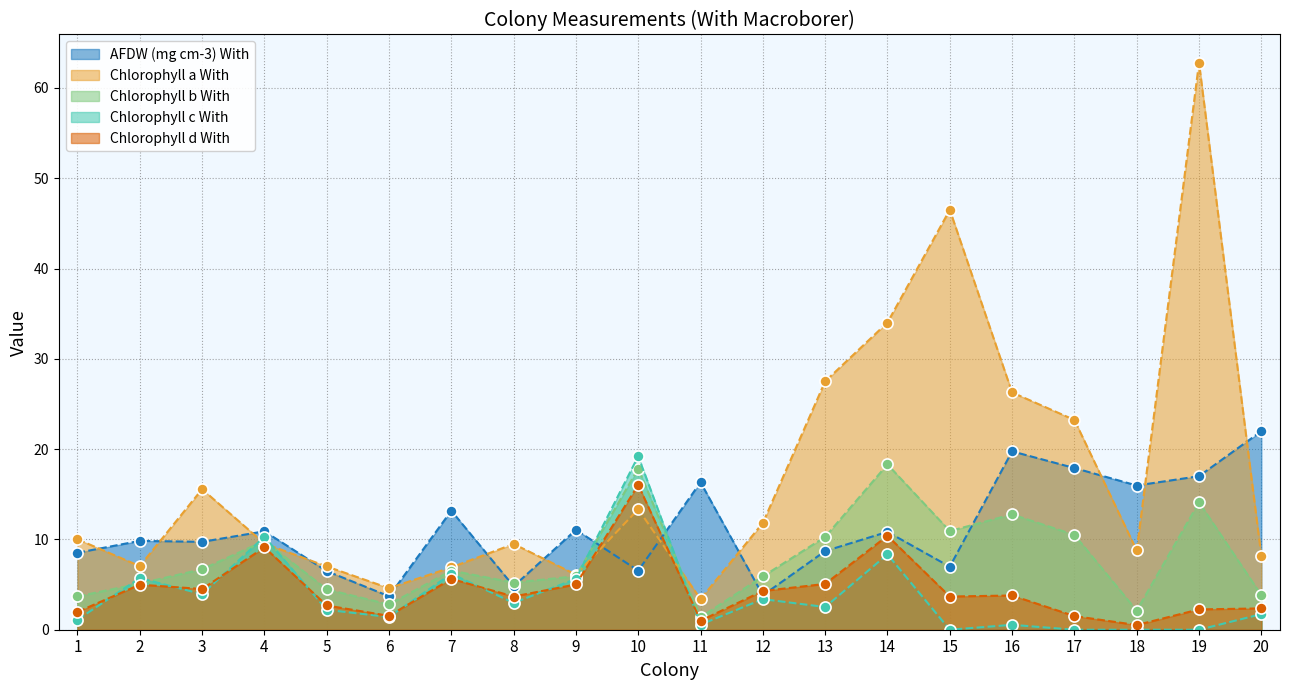

Between which two adjacent categories do Chlorophyll b With and AFDW (mg cm-3) With first intersect?

7 and 8